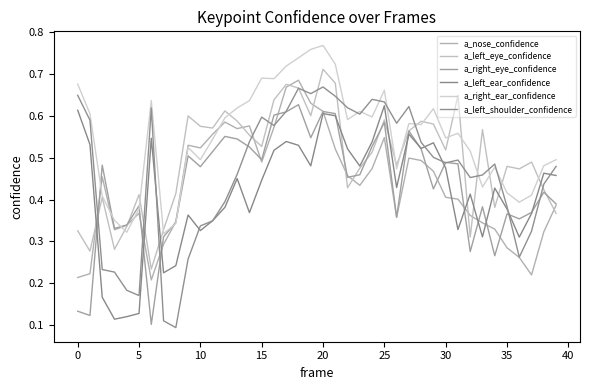

How many lines are shown in the chart?

6